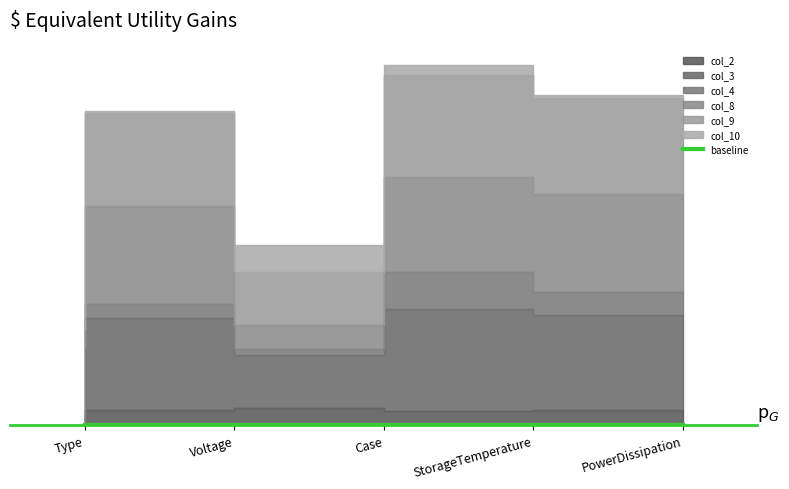

True or false: col_10 has a value of 0.6 at StorageTemperature.

True